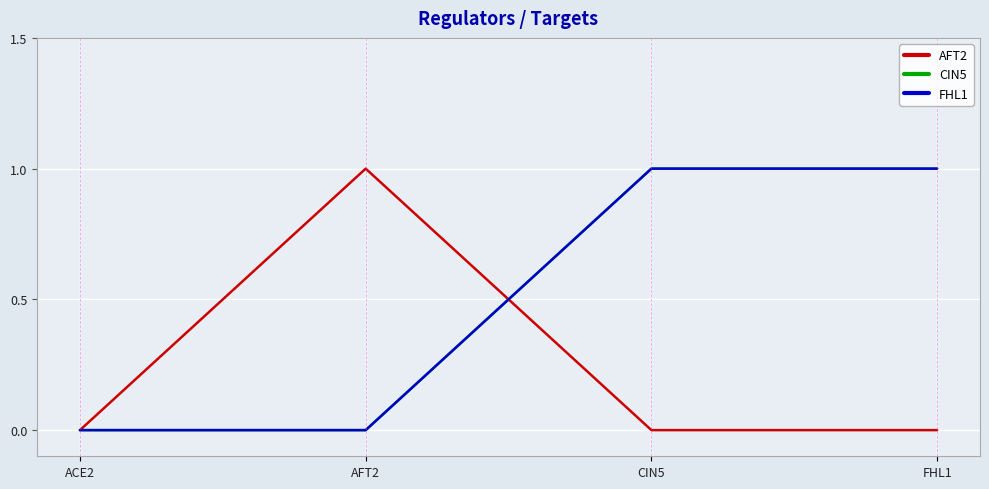

Does the chart have visible grid lines?

Yes